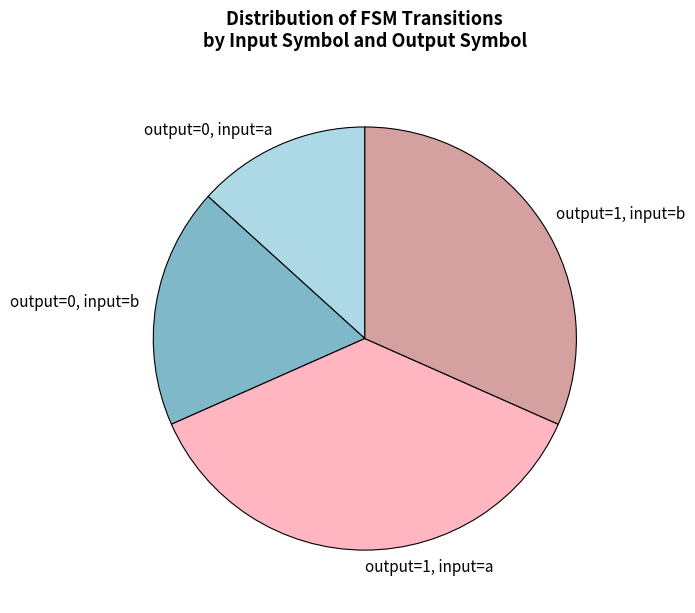

Is it true that output=0, input=b is 18% of the pie?

True